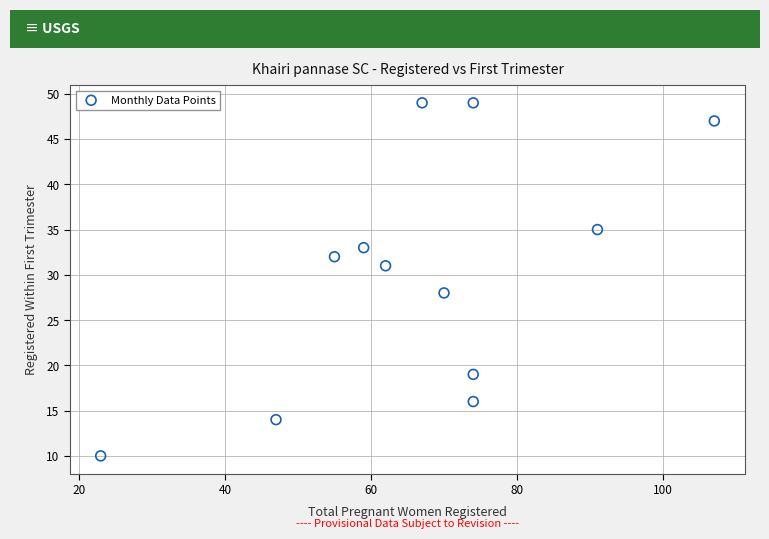

What Y value in the scatter plot is closest to 29?

28